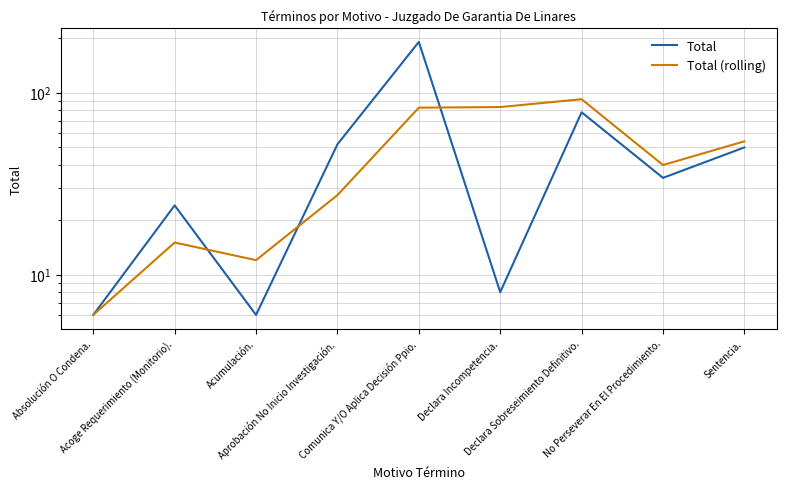

Reading right to left, list all the values displayed in this chart.

Total: 50.0	34.0	78.0	8.0	190.0	52.0	6.0	24.0	6.0
Total (rolling): 54.0	40.0	92.0	83.3	82.7	27.3	12.0	15.0	6.0